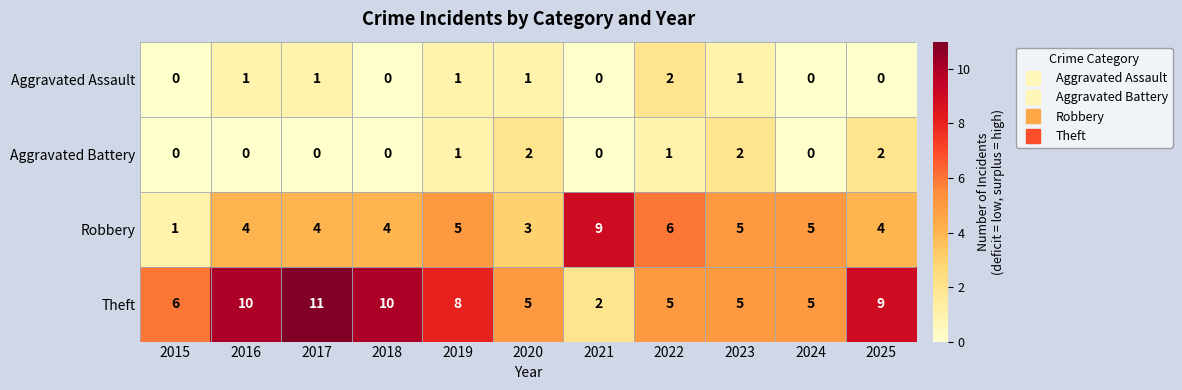

At which label does Robbery reach its minimum?

2015